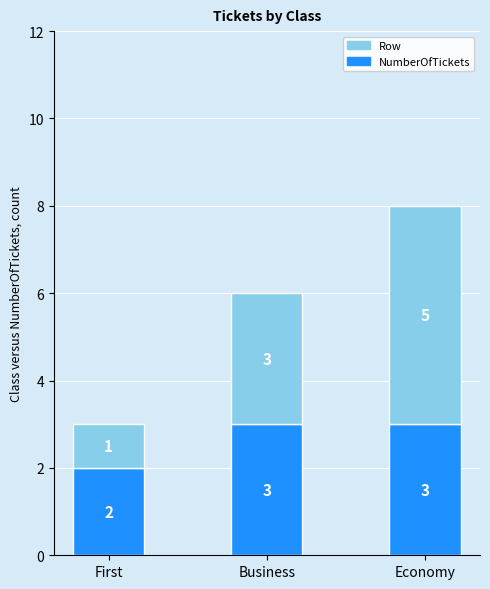

What is the highest value of the NumberOfTickets series?

3